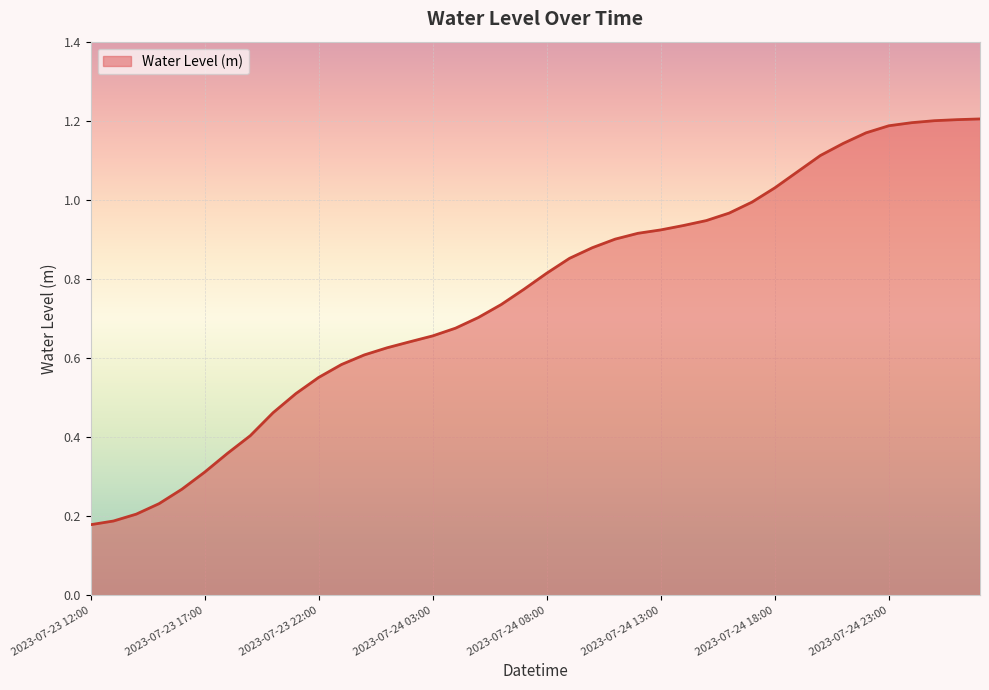

List the labels in order of value, largest first.

2023-07-25 03:00, 2023-07-25 02:00, 2023-07-25 01:00, 2023-07-25 00:00, 2023-07-24 23:00, 2023-07-24 22:00, 2023-07-24 21:00, 2023-07-24 20:00, 2023-07-24 19:00, 2023-07-24 18:00, 2023-07-24 17:00, 2023-07-24 16:00, 2023-07-24 15:00, 2023-07-24 14:00, 2023-07-24 13:00, 2023-07-24 12:00, 2023-07-24 11:00, 2023-07-24 10:00, 2023-07-24 09:00, 2023-07-24 08:00, 2023-07-24 07:00, 2023-07-24 06:00, 2023-07-24 05:00, 2023-07-24 04:00, 2023-07-24 03:00, 2023-07-24 02:00, 2023-07-24 01:00, 2023-07-24 00:00, 2023-07-23 23:00, 2023-07-23 22:00, 2023-07-23 21:00, 2023-07-23 20:00, 2023-07-23 19:00, 2023-07-23 18:00, 2023-07-23 17:00, 2023-07-23 16:00, 2023-07-23 15:00, 2023-07-23 14:00, 2023-07-23 13:00, 2023-07-23 12:00